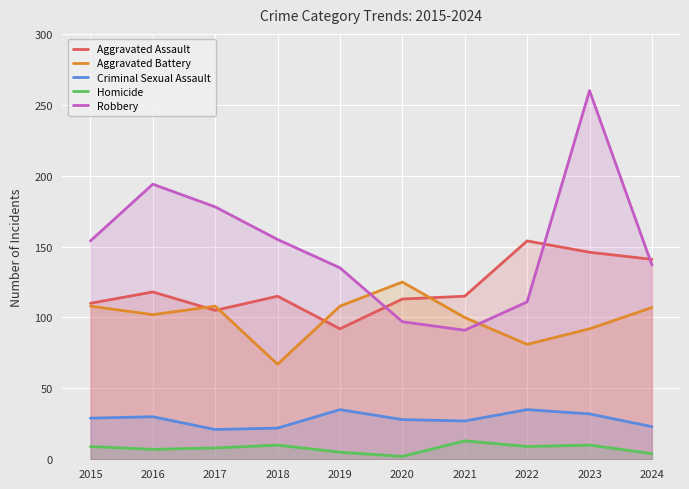

Which series has the widest spread of values?

Robbery